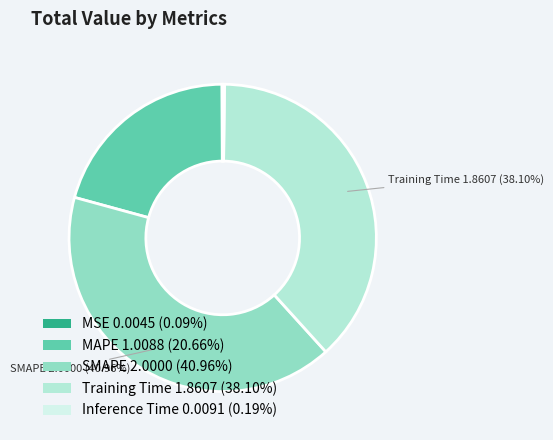

Is it true that MAPE is 31% of the pie?

False